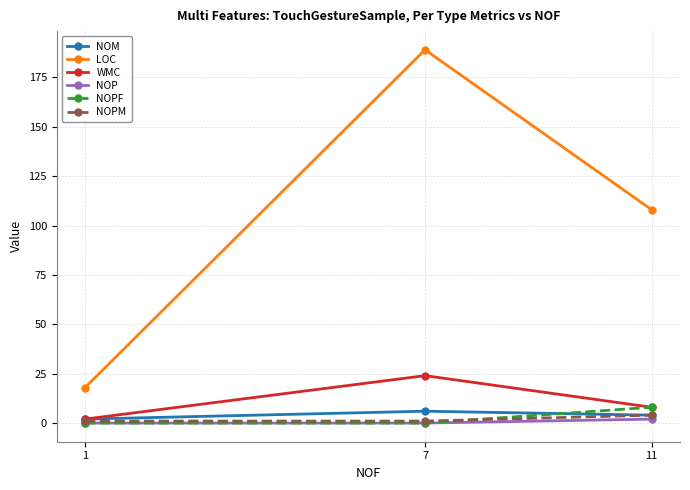

Does the chart have visible grid lines?

Yes